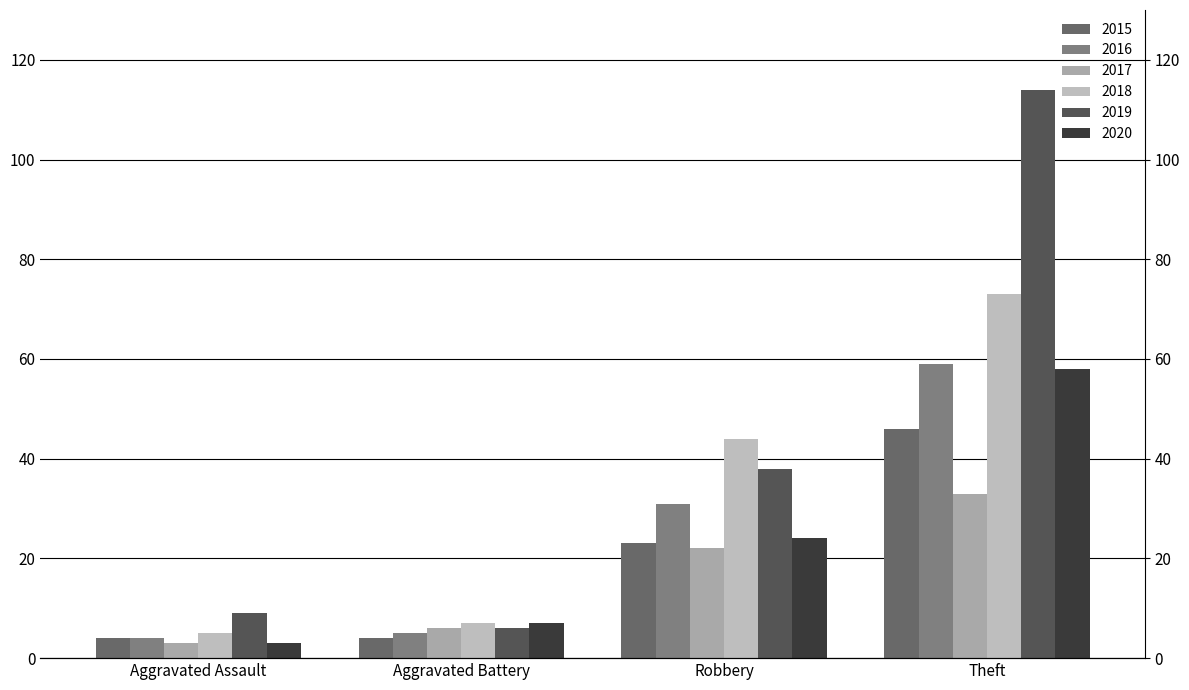

What is the value of the 2018 bar at the 2nd from the left?

7